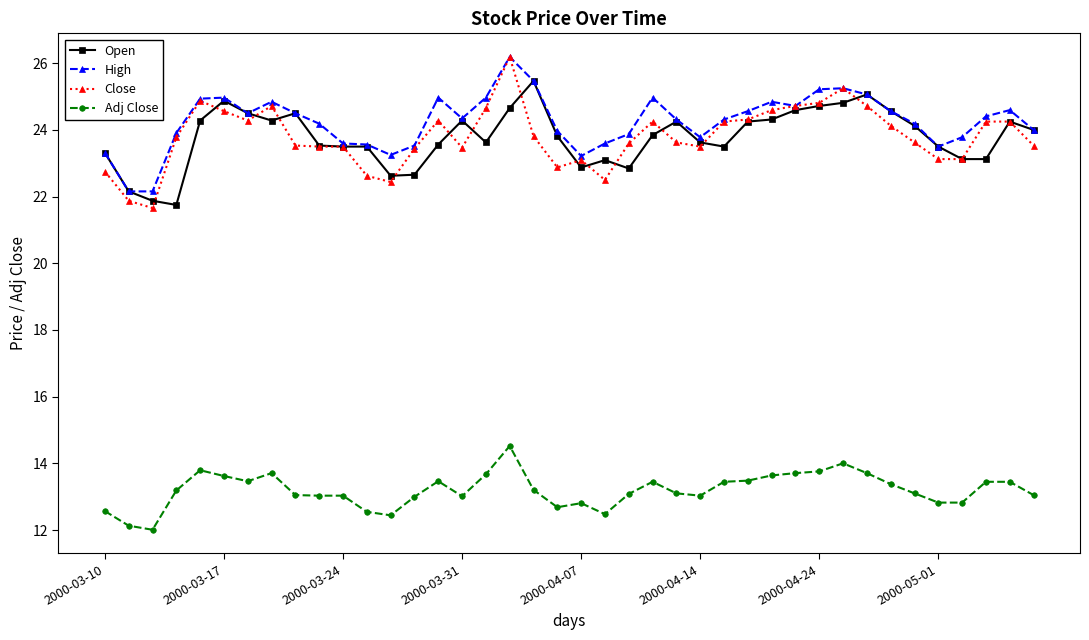

What is the lowest value of the High series?

22.2